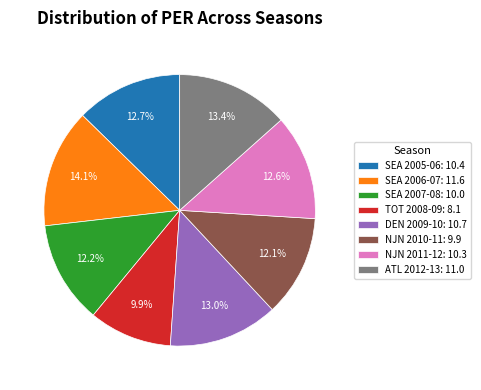

Which slice is the largest?

SEA 2006-07